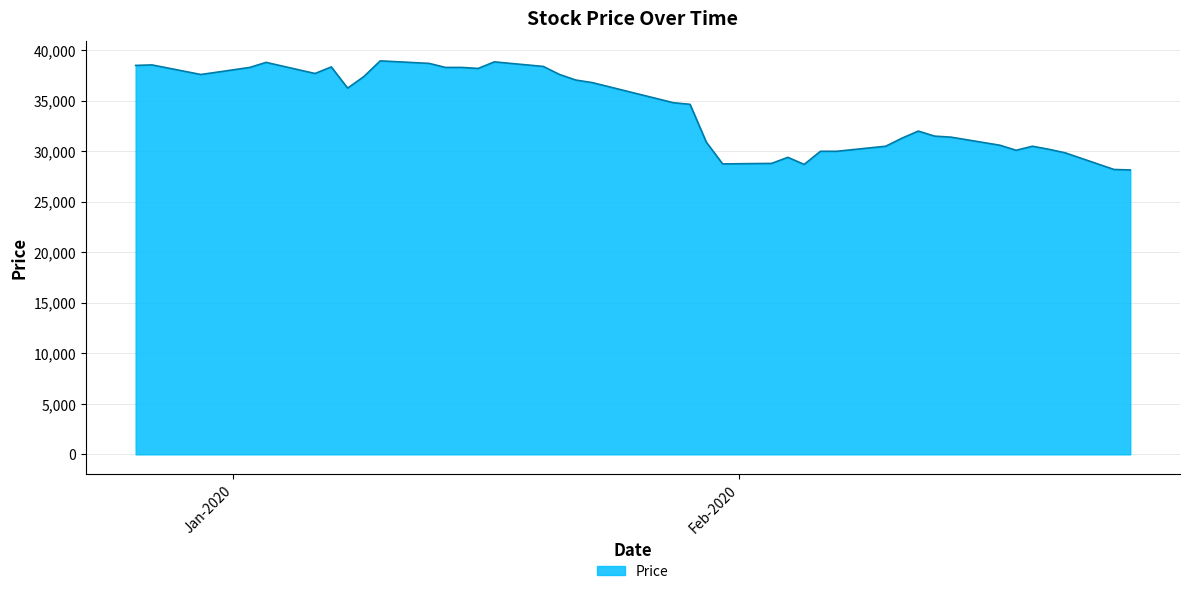

What is the difference between the maximum and minimum values?

10800